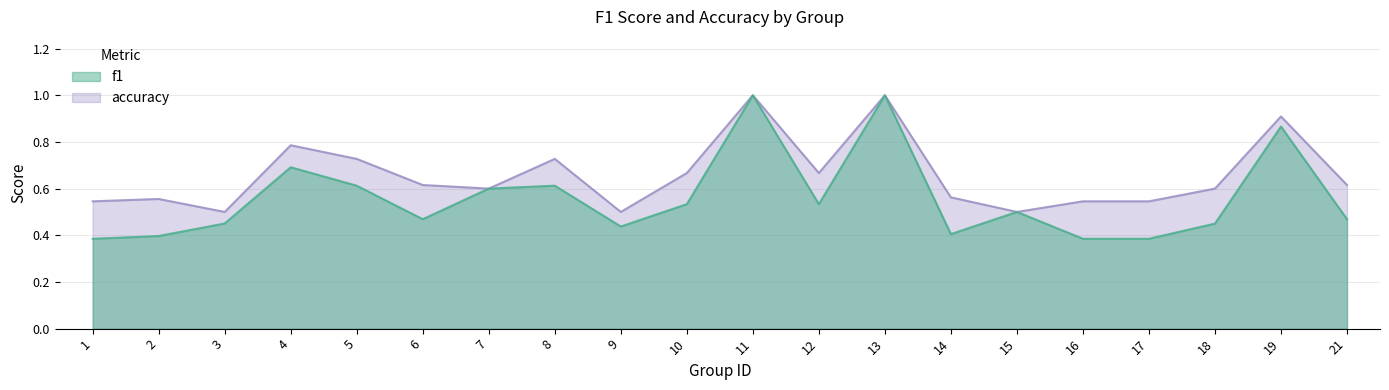

True or false: accuracy has a value of 0.7 at 10.

True